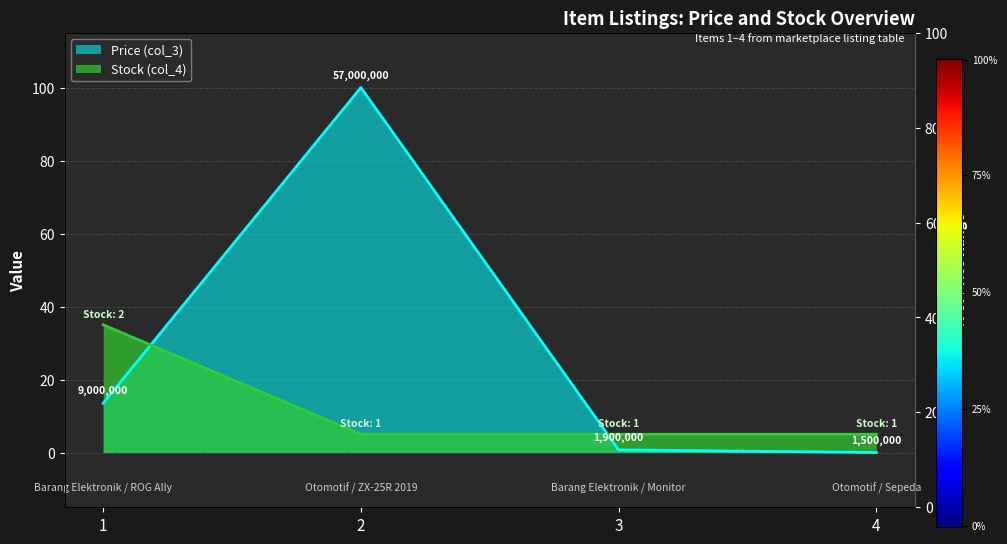

Which label corresponds to the largest value in the chart?

2